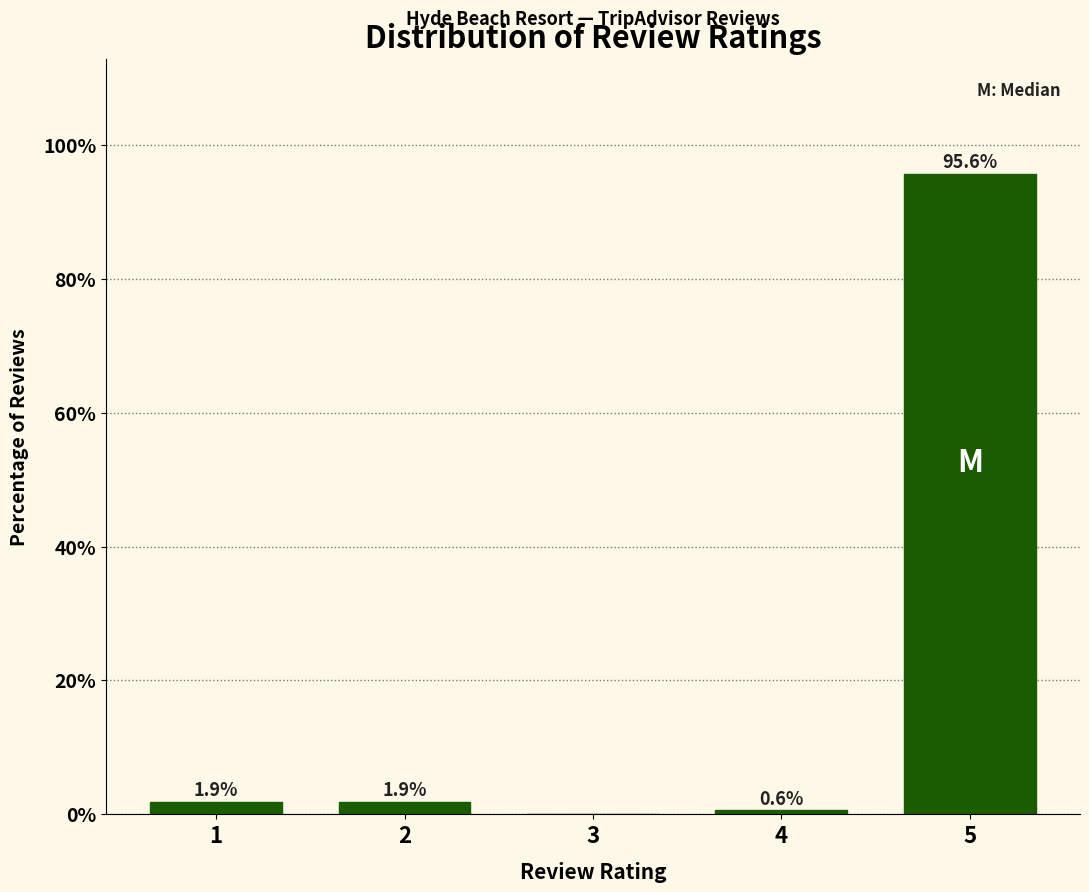

Reading left to right, extract all data points from this chart.

1=1.9	2=1.9	3=0.0	4=0.6	5=95.6